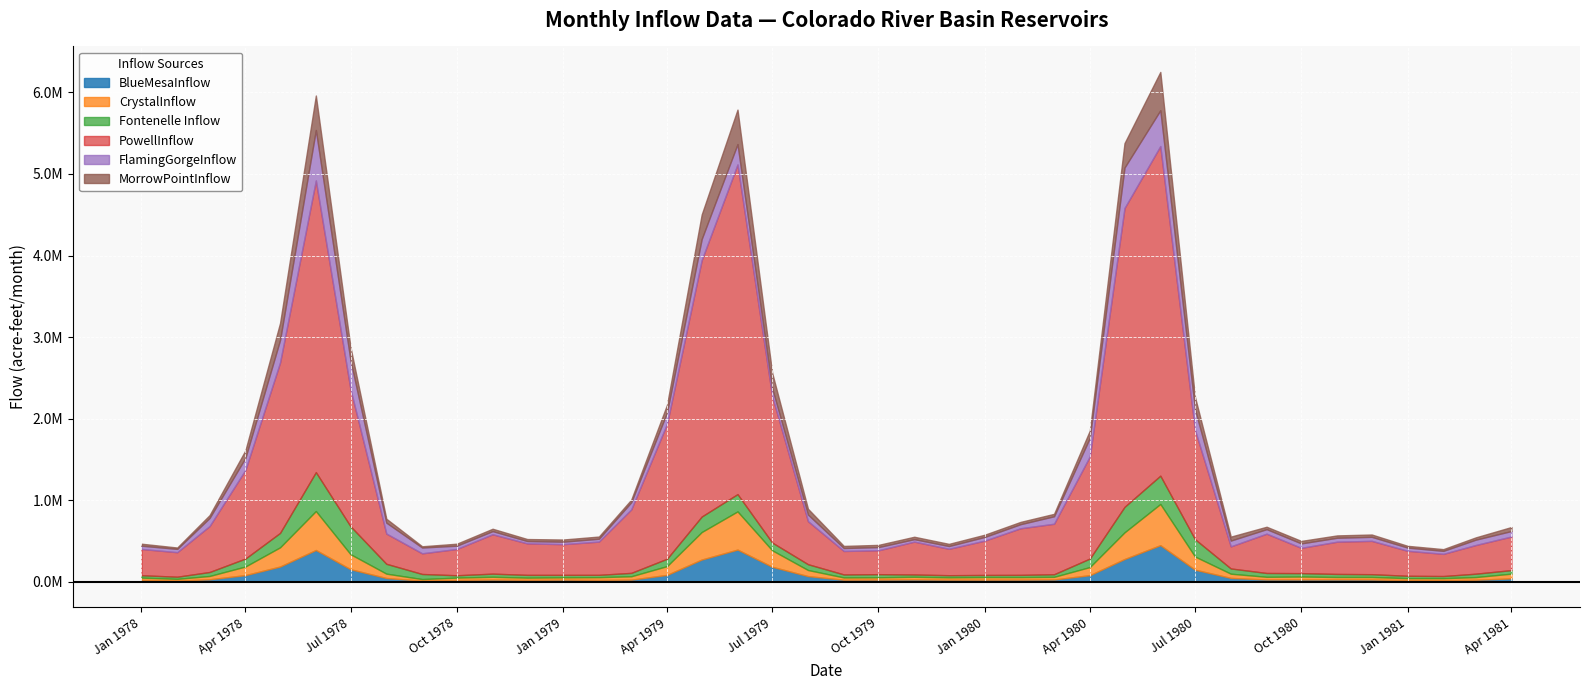

List the labels in order of FlamingGorgeInflow.Unregulated value, smallest first.

1978-12, 1979-11, 1979-01, 1979-12, 1979-02, 1979-09, 1981-02, 1978-11, 1979-10, 1981-01, 1978-02, 1978-01, 1978-10, 1980-01, 1980-11, 1980-12, 1980-02, 1980-10, 1980-09, 1981-03, 1981-04, 1980-08, 1978-09, 1979-08, 1979-03, 1980-03, 1979-07, 1978-03, 1978-08, 1979-04, 1978-04, 1980-04, 1979-06, 1980-07, 1979-05, 1978-05, 1978-07, 1980-06, 1980-05, 1978-06